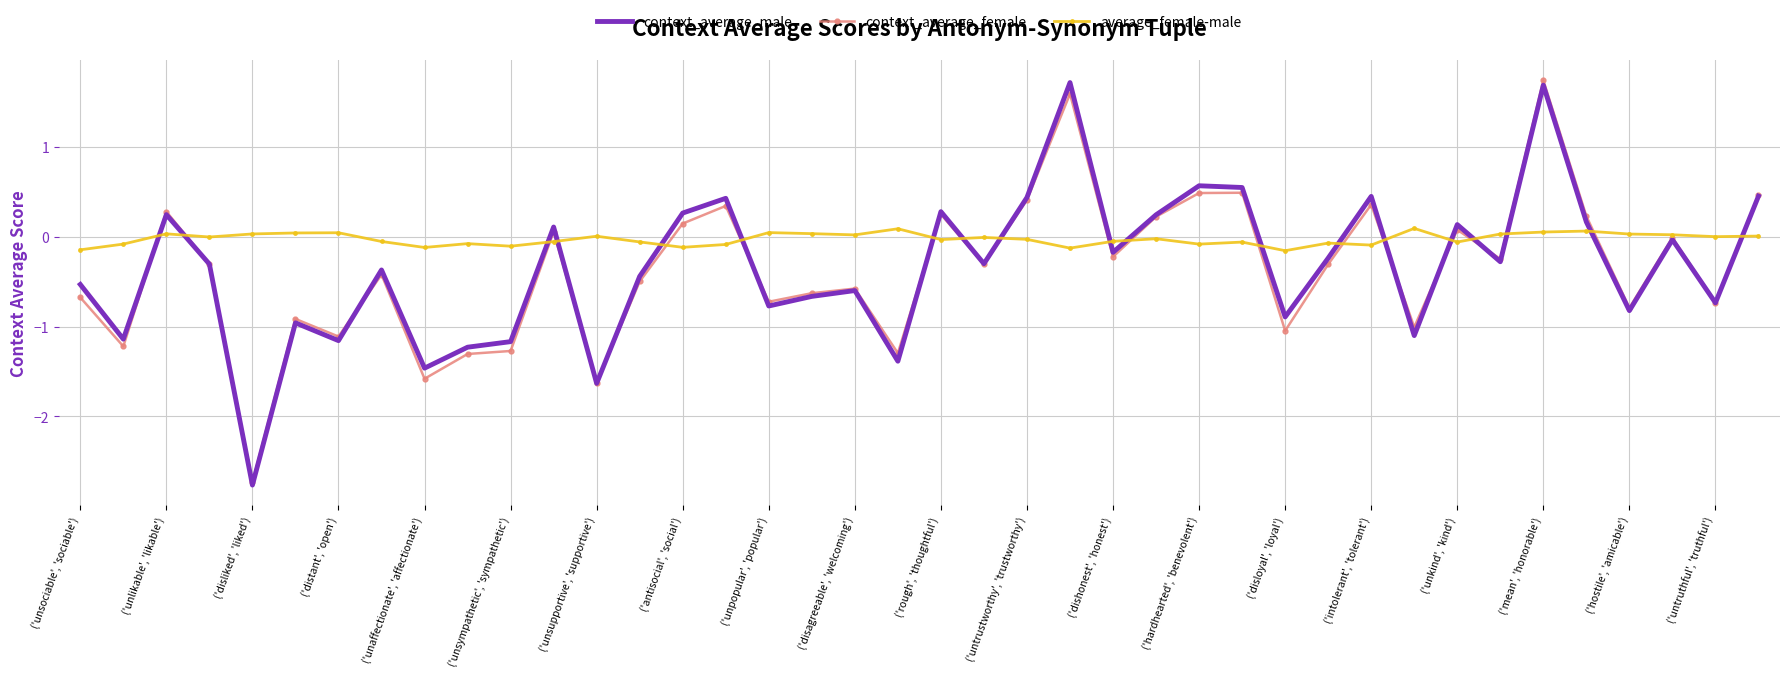

How many times do context_average_male and average_female-male cross each other?

19